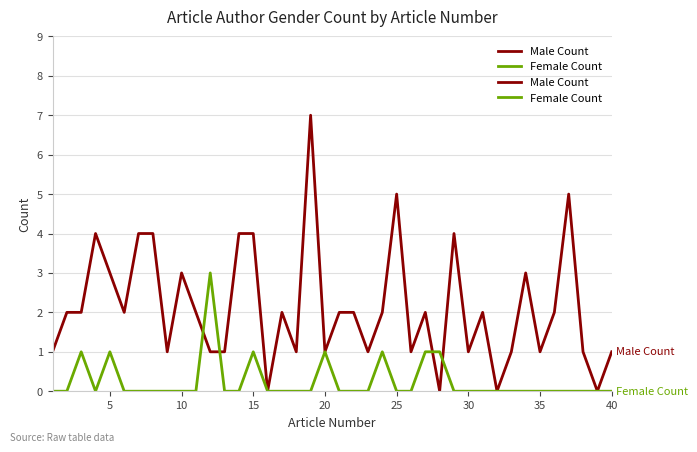

What is the sum of all Female Count values?

10